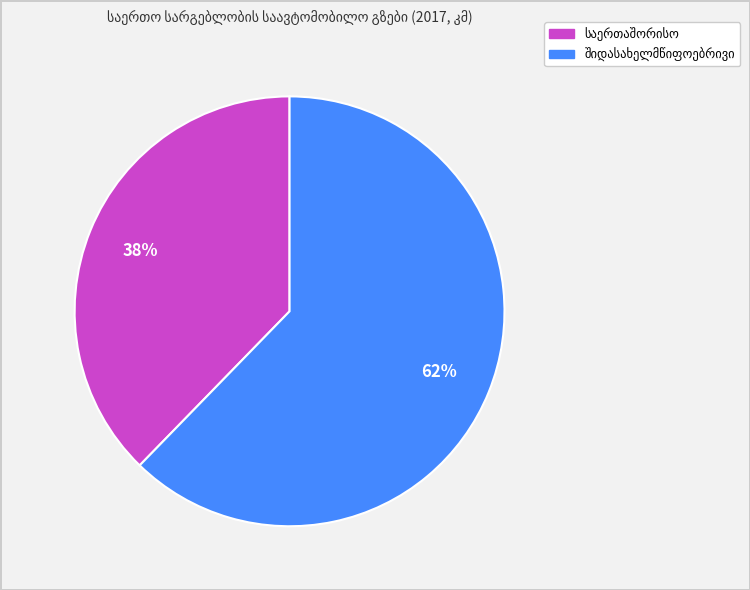

How many segments does this pie chart have?

2